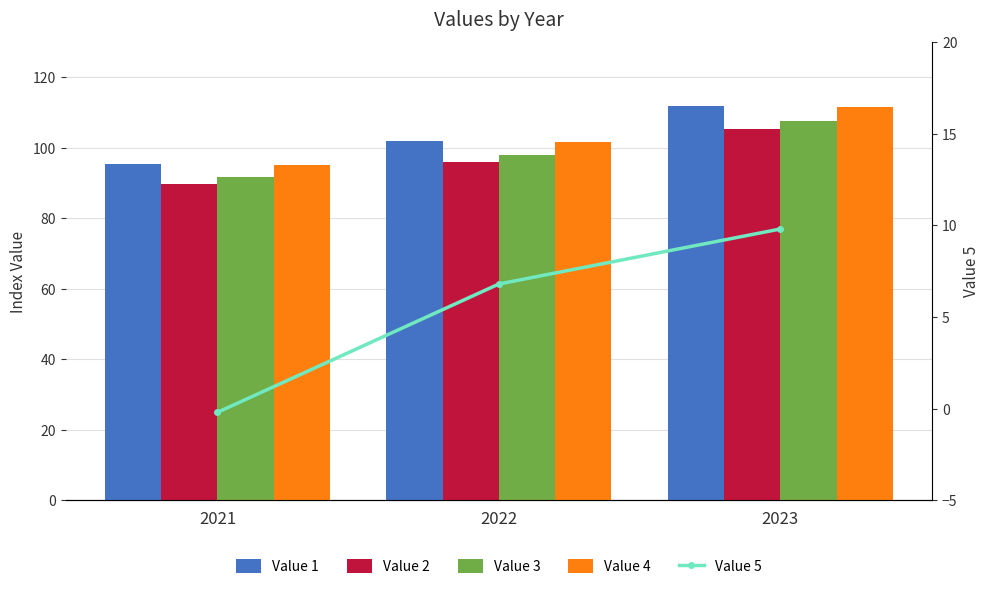

What is the value of the Value 2 bar at the 3rd from the left?

105.3